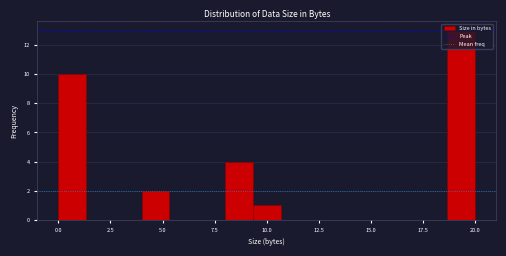

Around what value on the x-axis is the tallest bar? Give the approximate position of its centre, as read against the axis.

19.5